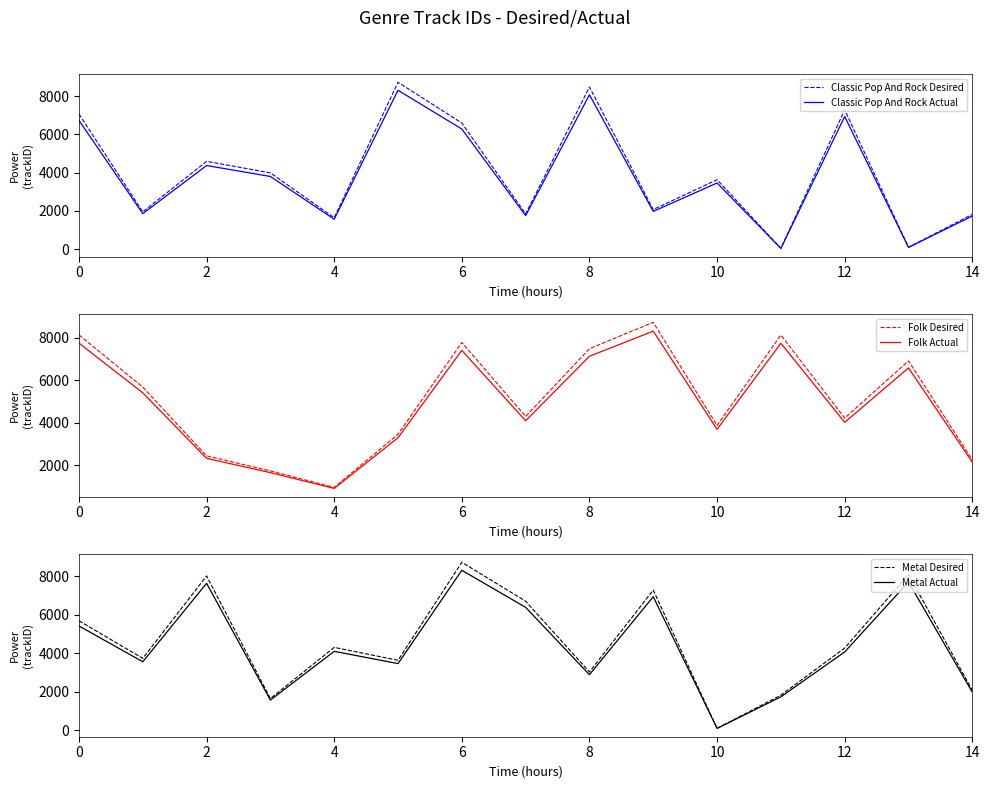

Which series has the widest spread of values?

Classic Pop And Rock Desired